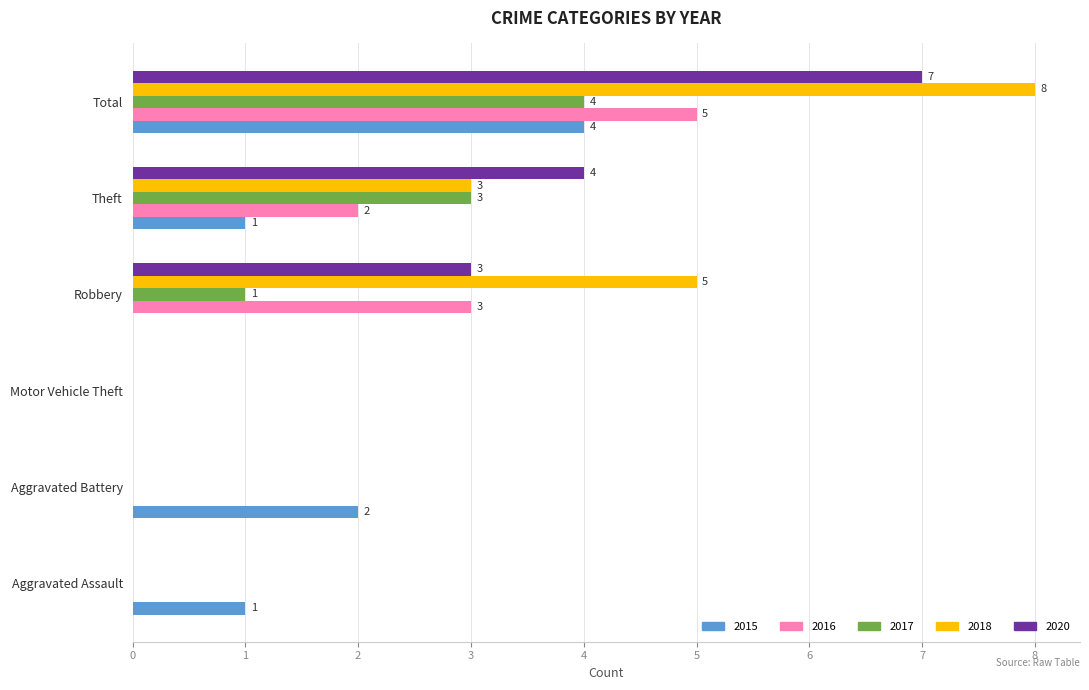

Count the 2018 values in the range 0 to 5.

5